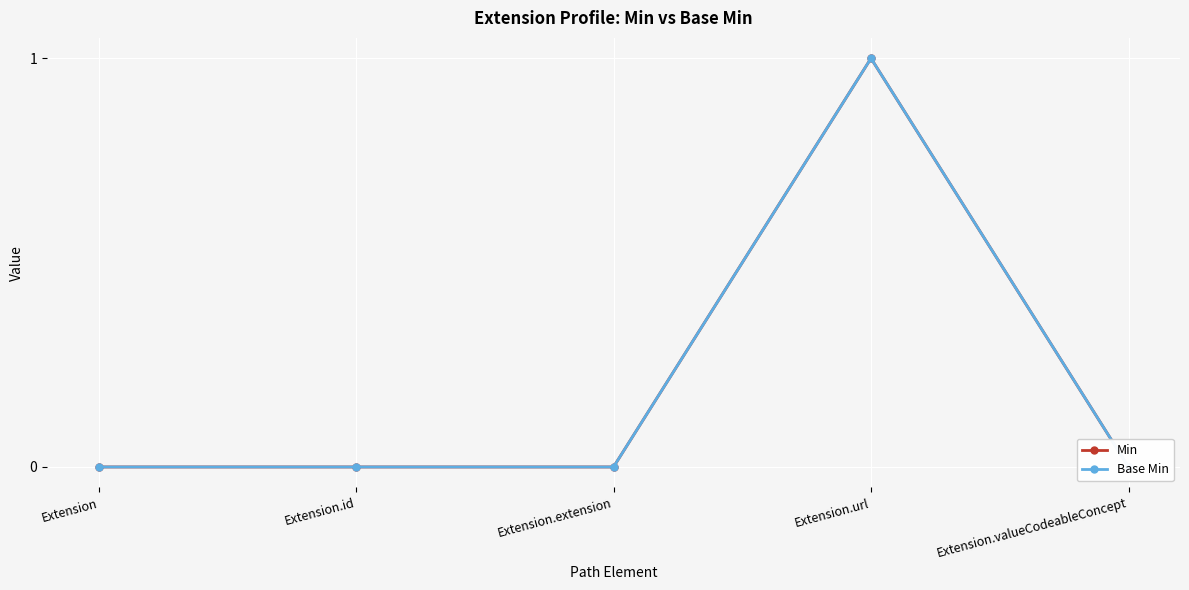

What is the label of the 2nd point from the right?

Extension.url